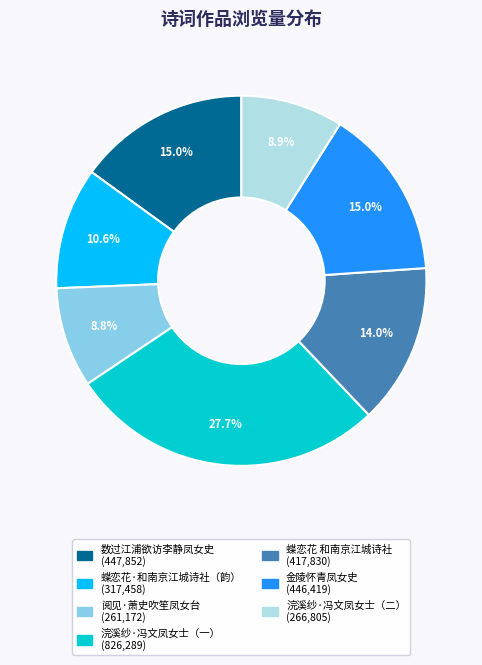

Is there any slice that represents more than half of the pie?

No